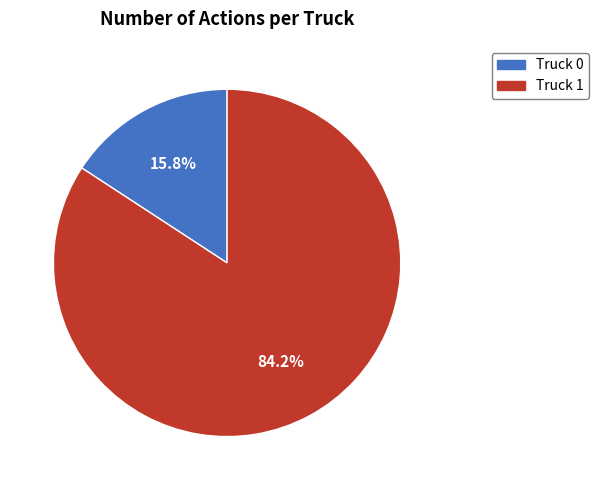

What is the majority slice?

Truck 1